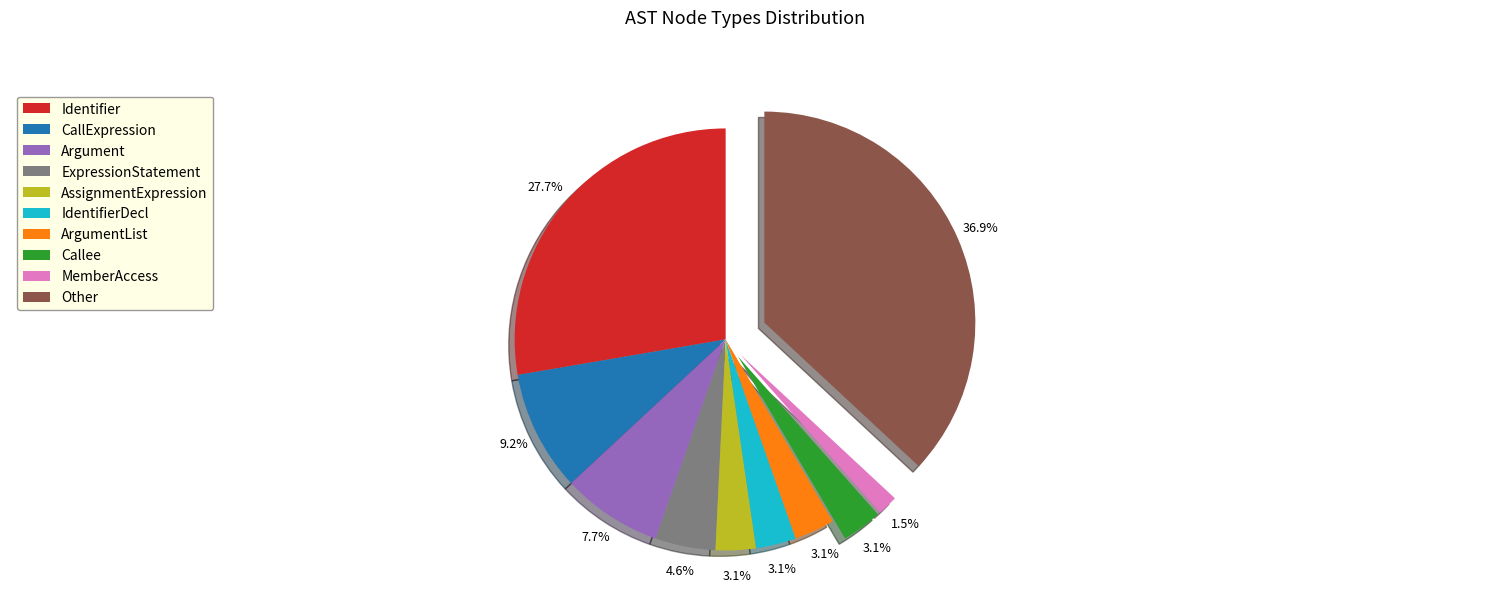

Does any single category account for the majority?

No